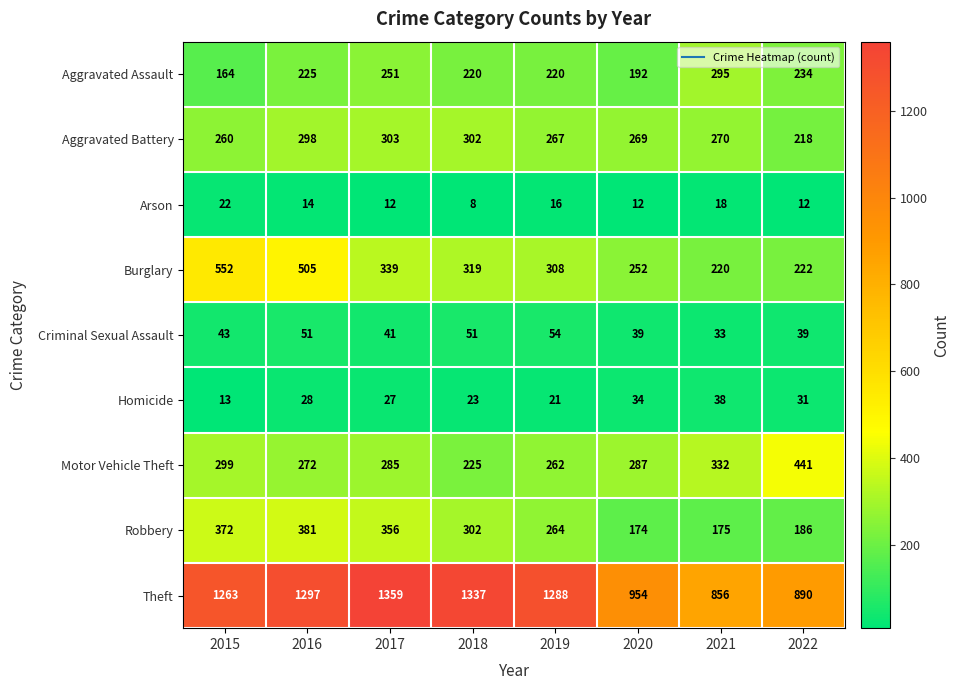

At which label is Robbery closest to 277?

2019